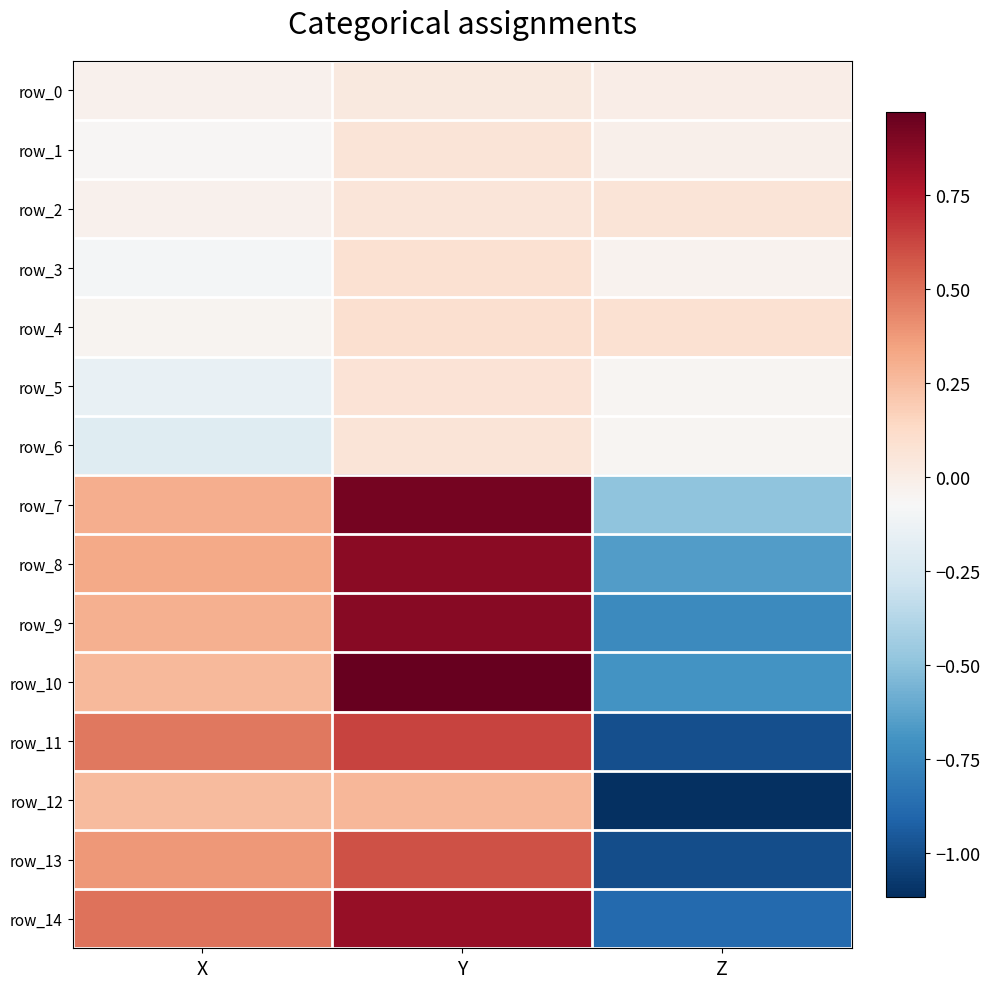

Reading left to right, list all the values displayed in this chart.

row_0: -0.0	0.0	-0.0
row_1: -0.1	0.1	-0.0
row_2: -0.0	0.1	0.1
row_3: -0.1	0.1	-0.0
row_4: -0.0	0.1	0.1
row_5: -0.2	0.1	-0.1
row_6: -0.2	0.1	-0.1
row_7: 0.3	0.9	-0.5
row_8: 0.3	0.9	-0.7
row_9: 0.3	0.9	-0.7
row_10: 0.3	1.0	-0.7
row_11: 0.5	0.6	-1.0
row_12: 0.3	0.3	-1.1
row_13: 0.4	0.6	-1.0
row_14: 0.5	0.8	-0.9